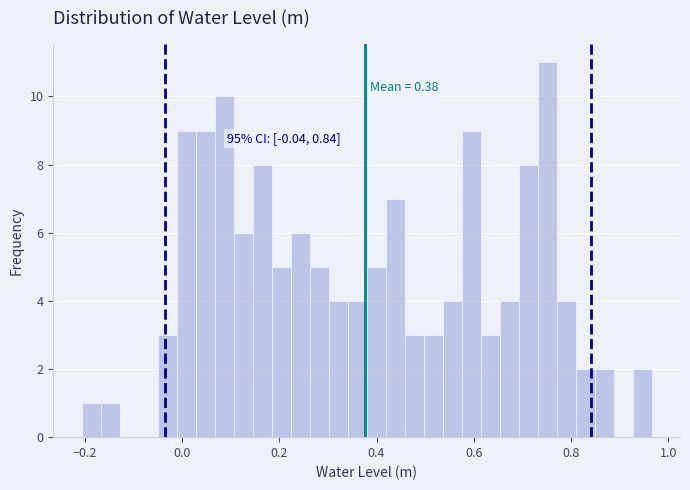

Around what value on the x-axis is the tallest bar? Give the approximate position of its centre, as read against the axis.

0.76